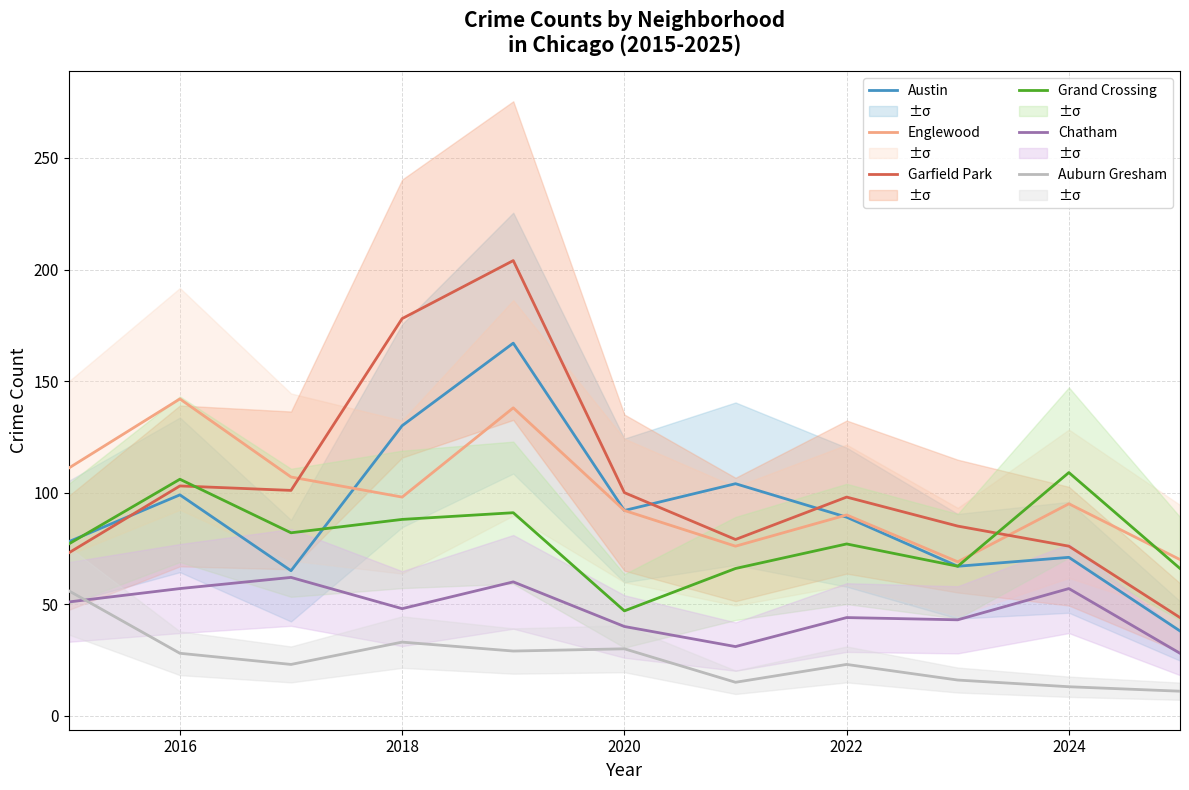

The Auburn Gresham series shows 43 at 2016. True or false?

False